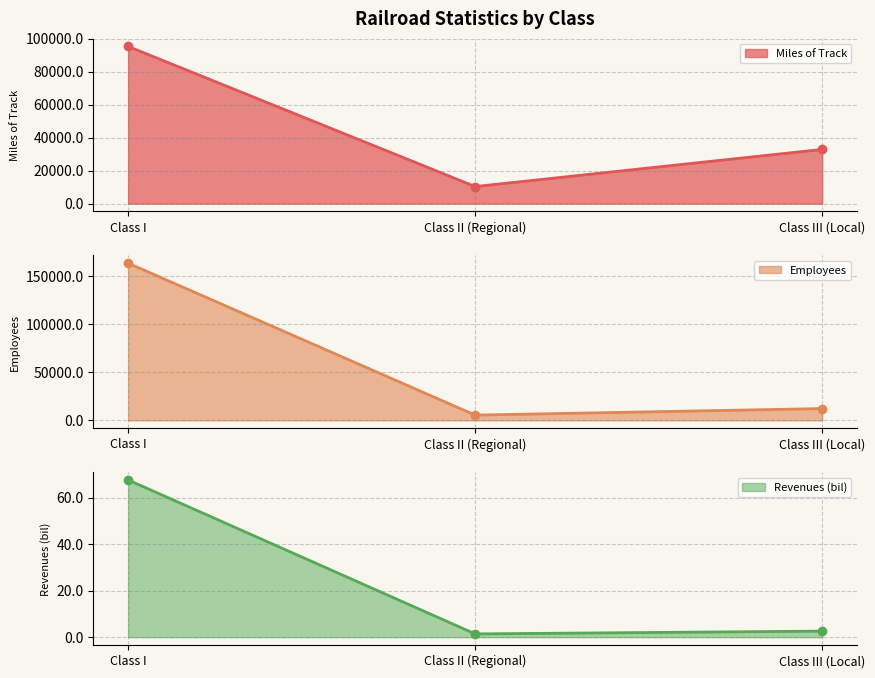

Rank the series by their average value, from highest to lowest.

Employees, Miles of Track, Revenues (bil)